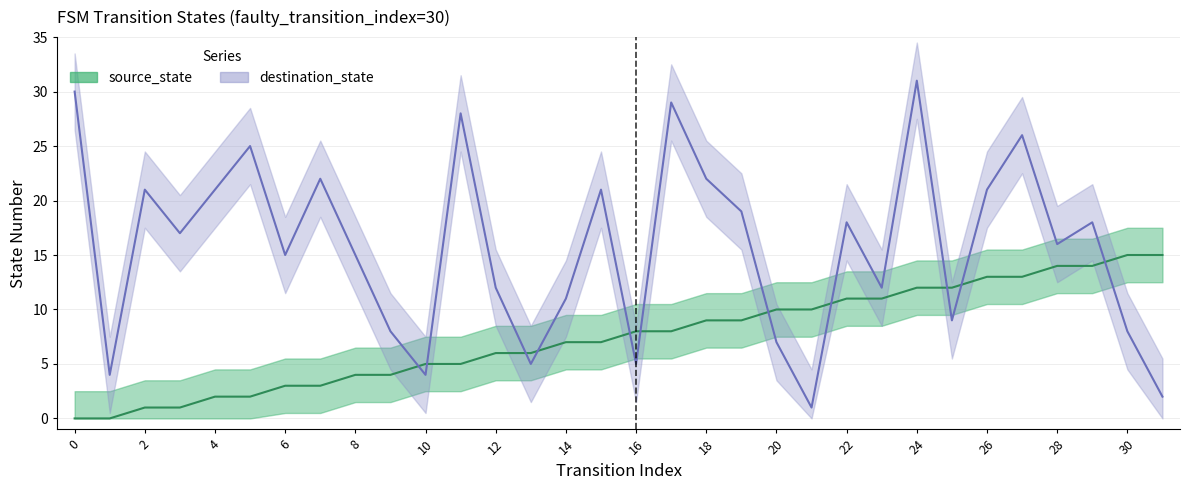

The value of source_state at 15 is 12. True or false?

False